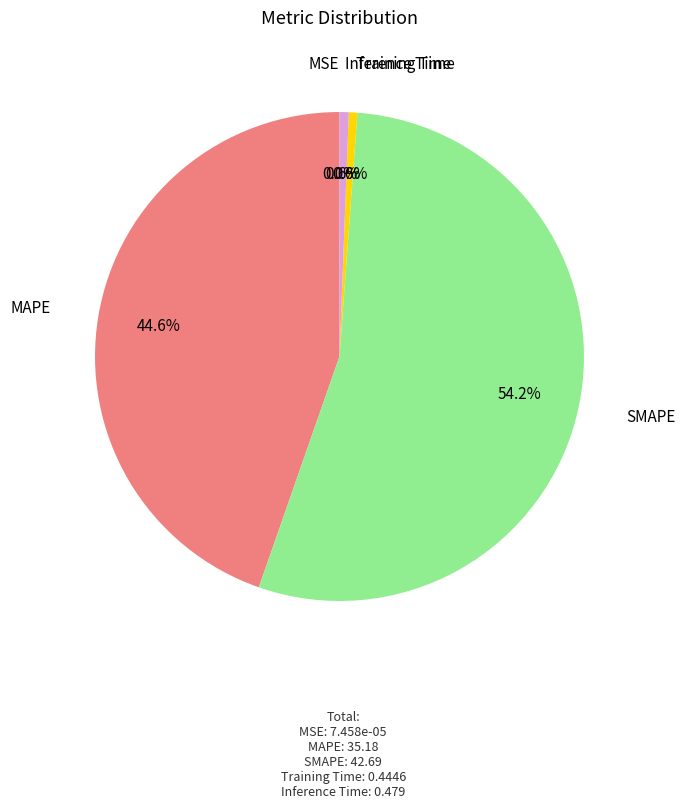

Does any single category account for the majority?

Yes